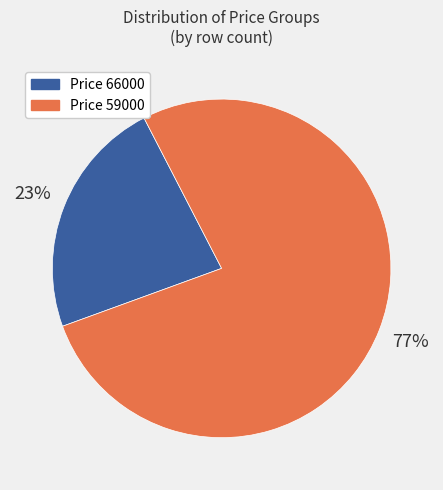

To the nearest percent, what is the average slice percentage?

50%